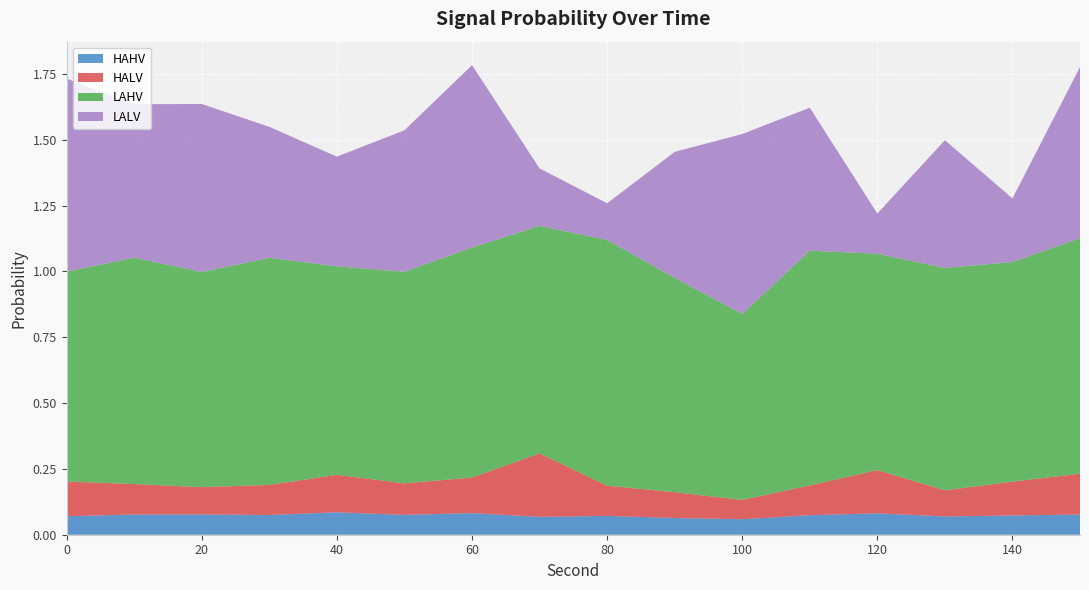

Reading left to right, list all the values displayed in this chart.

HAHV: 0.1	0.1	0.1	0.1	0.1	0.1	0.1	0.1	0.1	0.1	0.1	0.1	0.1	0.1	0.1	0.1
HALV: 0.1	0.1	0.1	0.1	0.1	0.1	0.1	0.2	0.1	0.1	0.1	0.1	0.2	0.1	0.1	0.2
LAHV: 0.8	0.9	0.8	0.9	0.8	0.8	0.9	0.9	0.9	0.8	0.7	0.9	0.8	0.8	0.8	0.9
LALV: 0.7	0.6	0.6	0.5	0.4	0.5	0.7	0.2	0.1	0.5	0.7	0.5	0.2	0.5	0.2	0.7